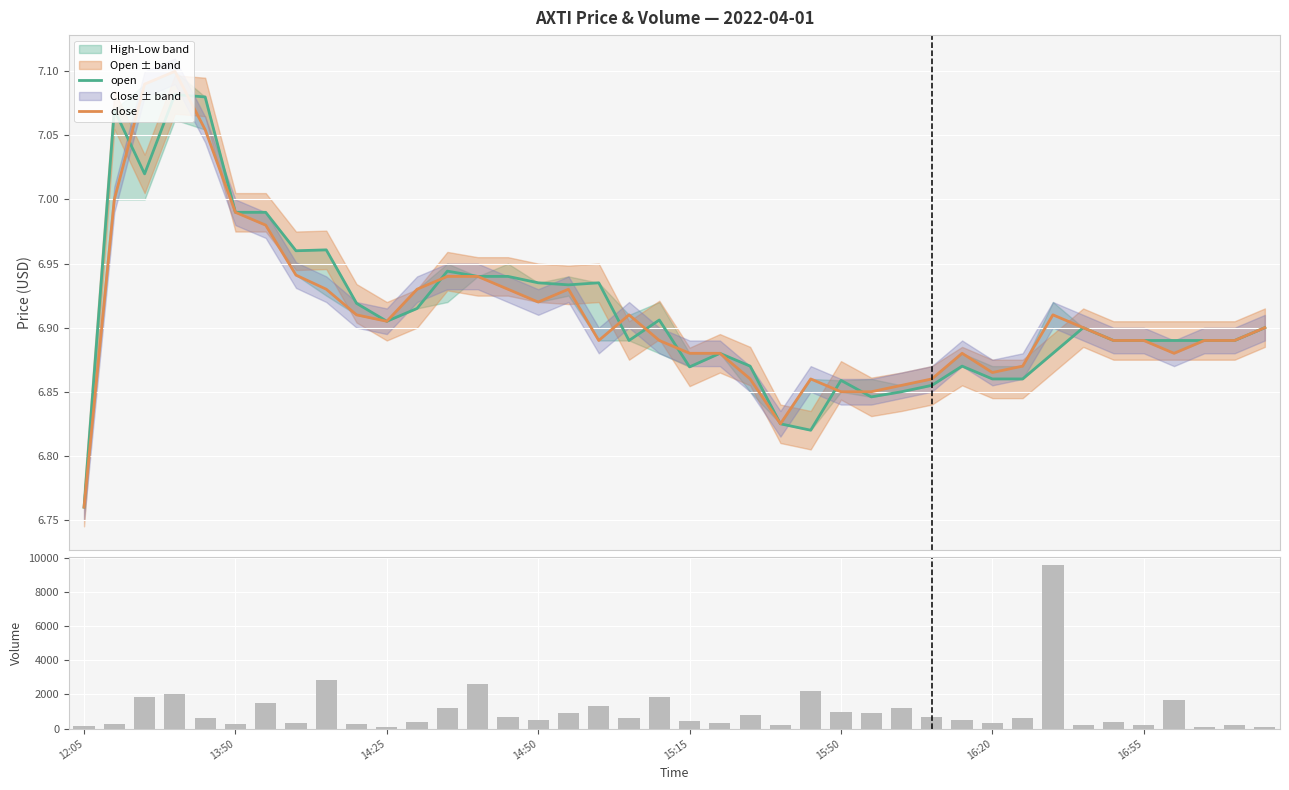

Which series has the largest range (max minus min)?

volume